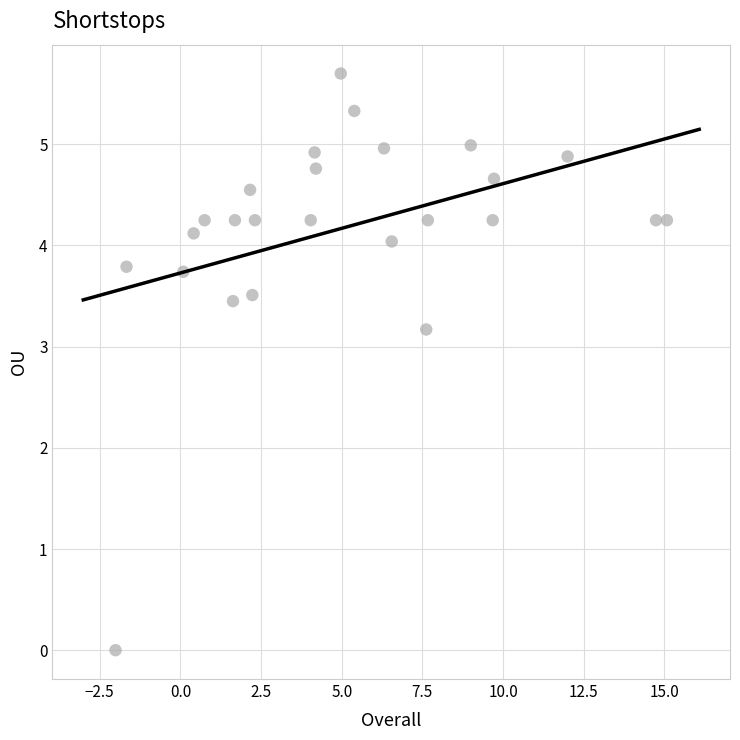

What Y value in the scatter plot is closest to 2?

3.2